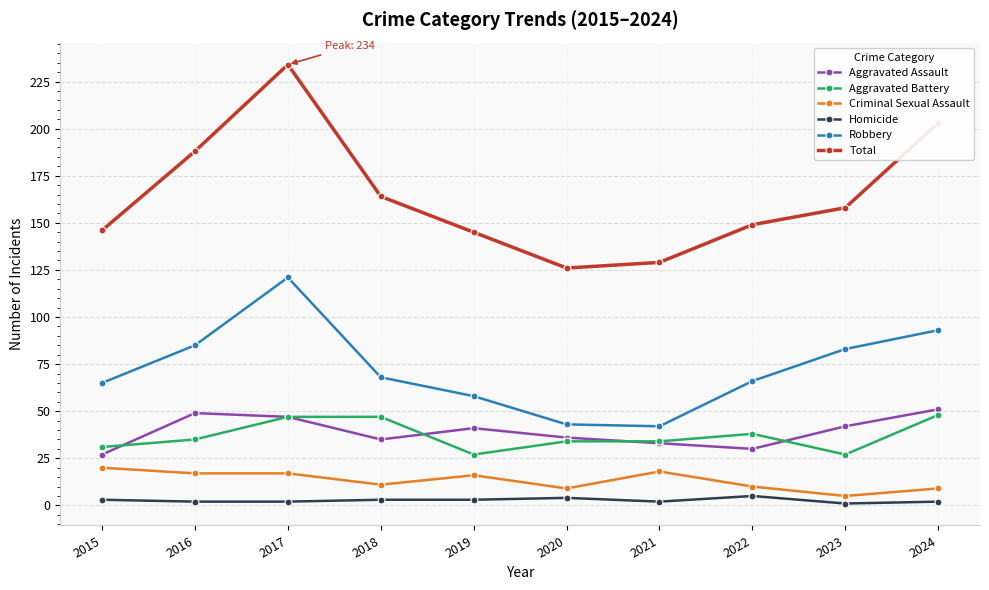

Where is the first local minimum for Total?

2020